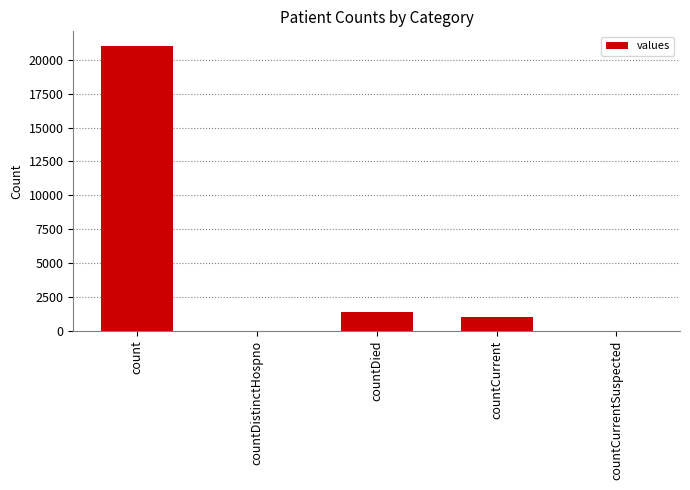

True or false: the data shows 0 at countCurrentSuspected.

True